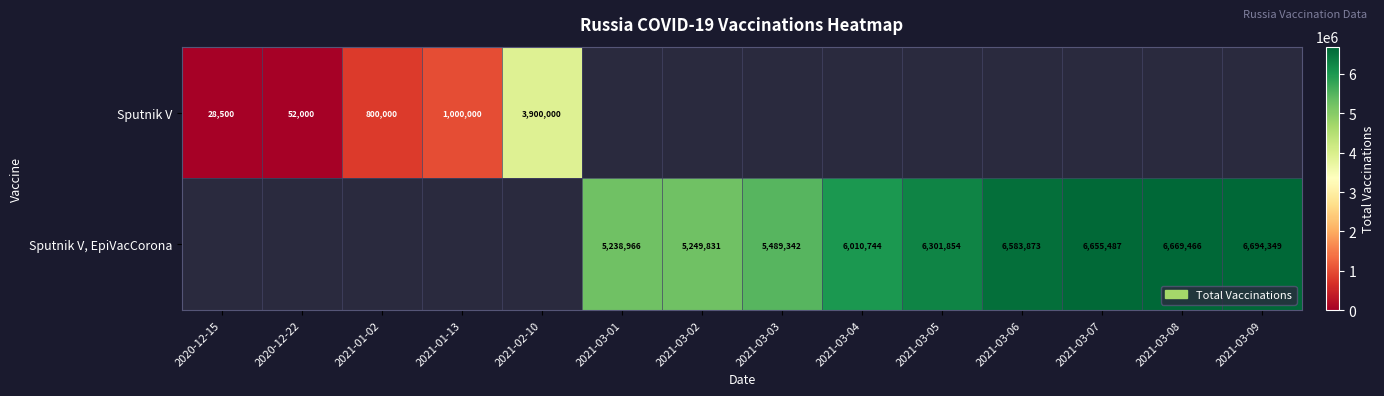

Which category has the lowest value across all series?

2020-12-15